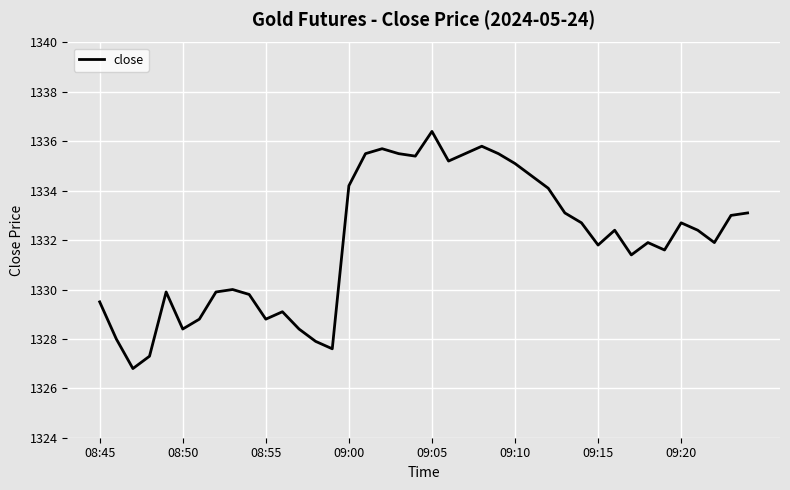

How many interior local valleys (lower than both neighbors) does the data have?

10